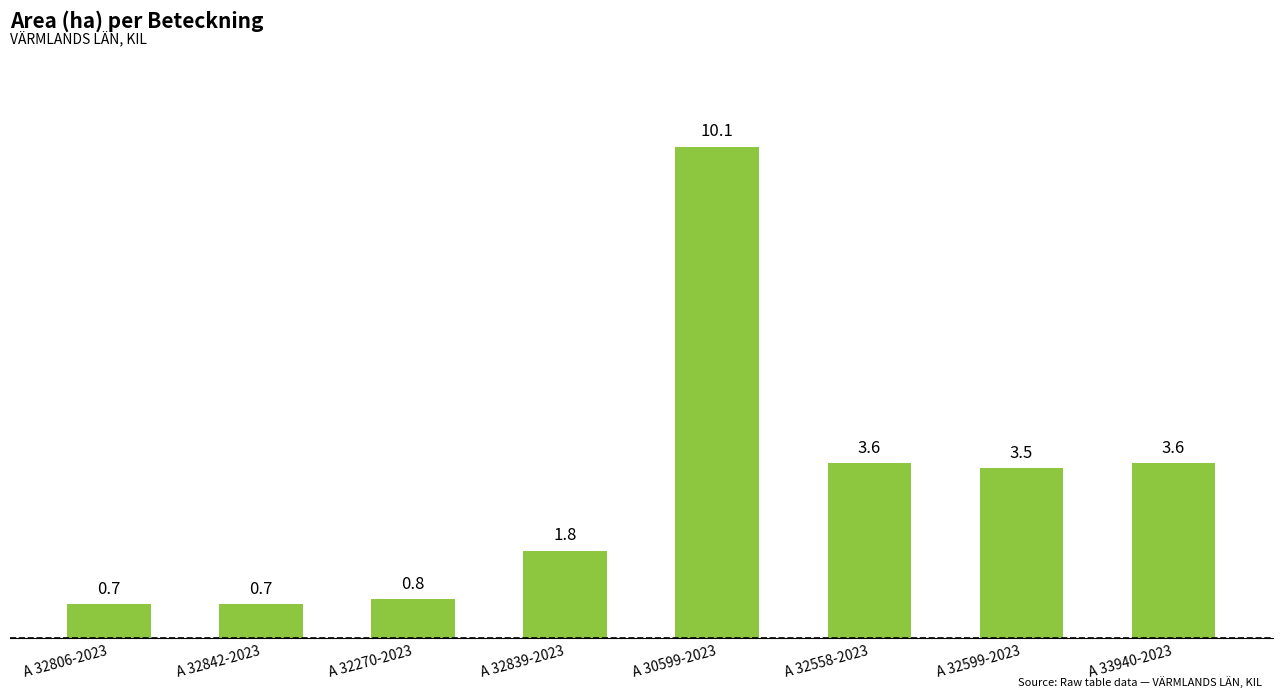

What is the label of the 6th bar from the left?

A 32558-2023